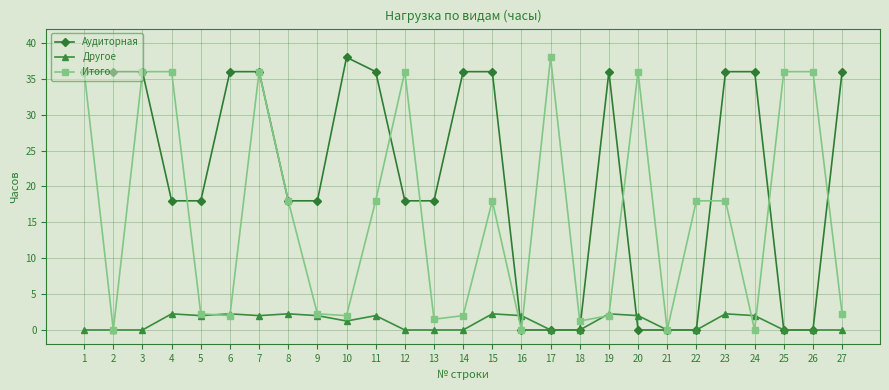

How many values in the Итого series are below 18?

13